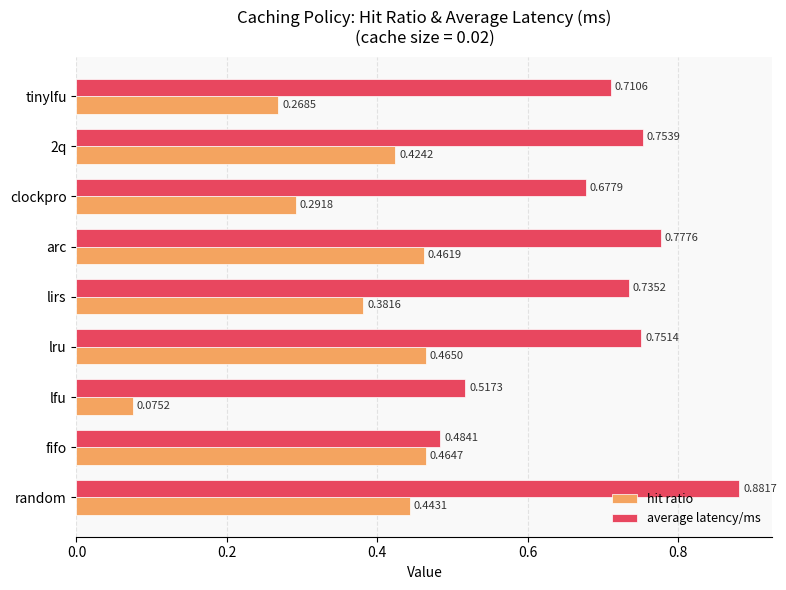

What is the sum of all hit ratio values?

3.3